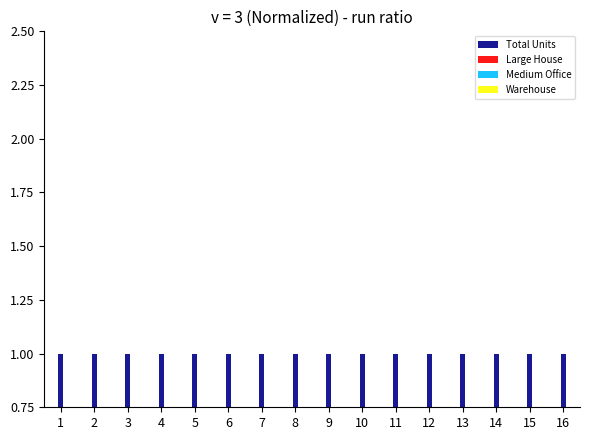

How many groups of bars are there?

16